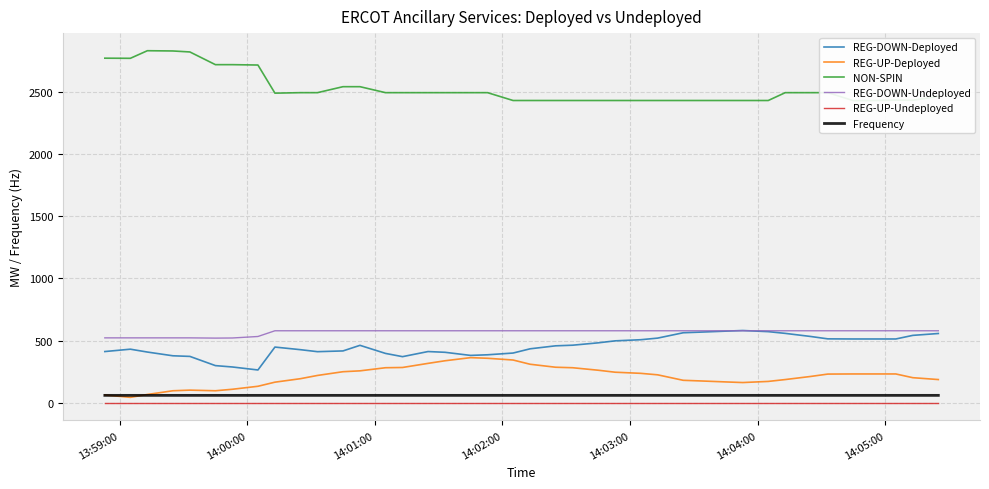

True or false: Frequency and REG-UP-Undeployed cross at least once.

False